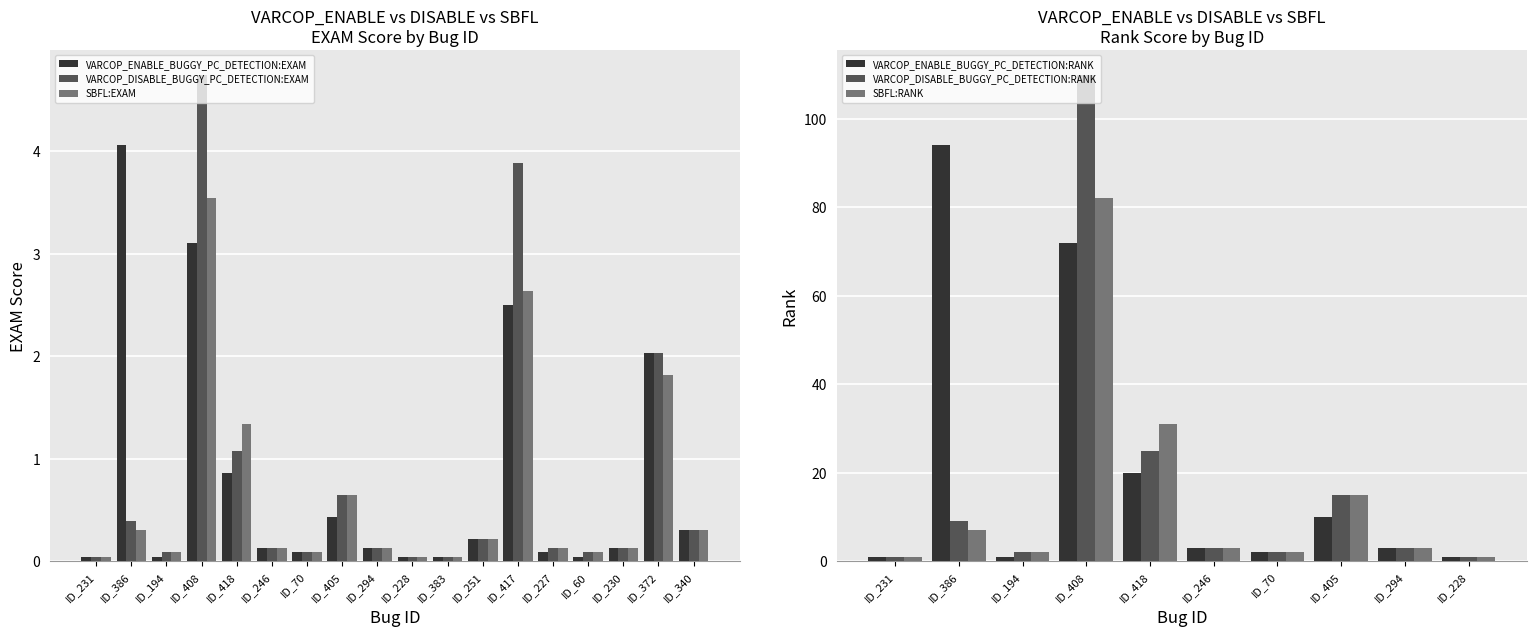

Read the VARCOP_DISABLE_BUGGY_PC_DETECTION:EXAM value at ID_194.

0.1